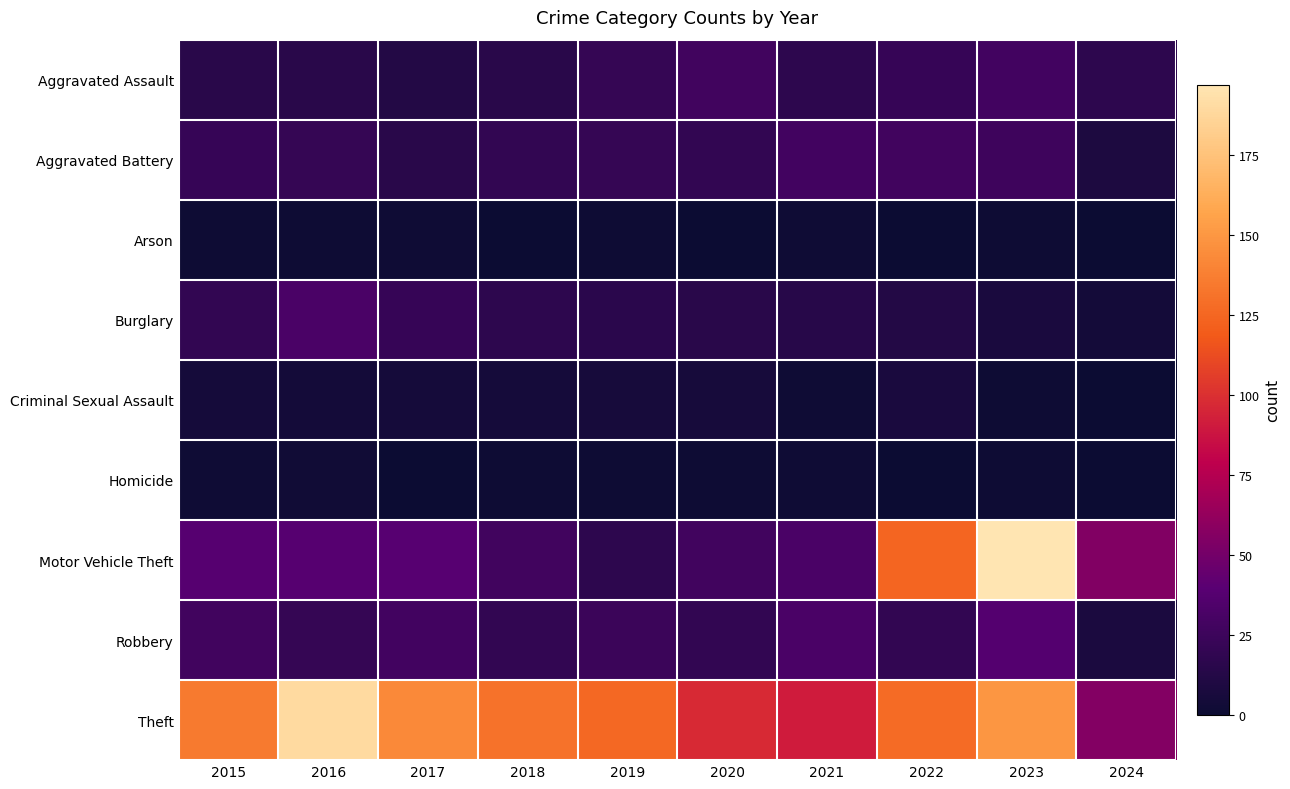

Reading right to left, list all the values displayed in this chart.

Aggravated Assault: 2024=17	2023=28	2022=22	2021=17	2020=27	2019=21	2018=15	2017=12	2016=15	2015=15
Aggravated Battery: 2024=9	2023=26	2022=27	2021=28	2020=20	2019=21	2018=20	2017=15	2016=21	2015=22
Arson: 2024=0	2023=1	2022=0	2021=2	2020=0	2019=1	2018=0	2017=2	2016=1	2015=1
Burglary: 2024=4	2023=7	2022=12	2021=14	2020=15	2019=16	2018=17	2017=22	2016=32	2015=20
Criminal Sexual Assault: 2024=0	2023=1	2022=7	2021=2	2020=6	2019=6	2018=5	2017=5	2016=4	2015=5
Homicide: 2024=0	2023=1	2022=0	2021=2	2020=1	2019=1	2018=1	2017=0	2016=3	2015=2
Motor Vehicle Theft: 2024=55	2023=197	2022=124	2021=32	2020=27	2019=17	2018=27	2017=39	2016=38	2015=38
Robbery: 2024=8	2023=37	2022=20	2021=32	2020=20	2019=24	2018=20	2017=28	2016=21	2015=27
Theft: 2024=56	2023=150	2022=127	2021=91	2020=97	2019=126	2018=131	2017=143	2016=190	2015=135